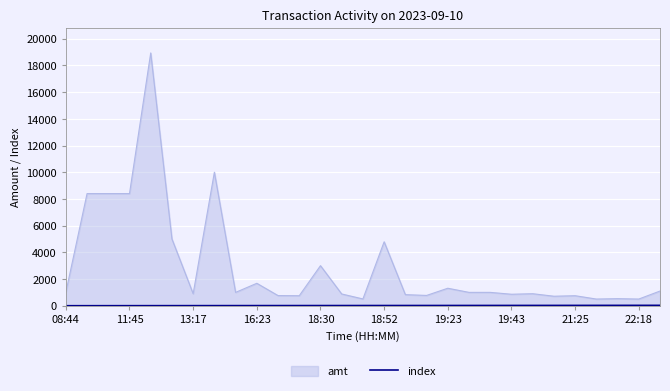

What is the maximum value shown in the chart?

18937.0